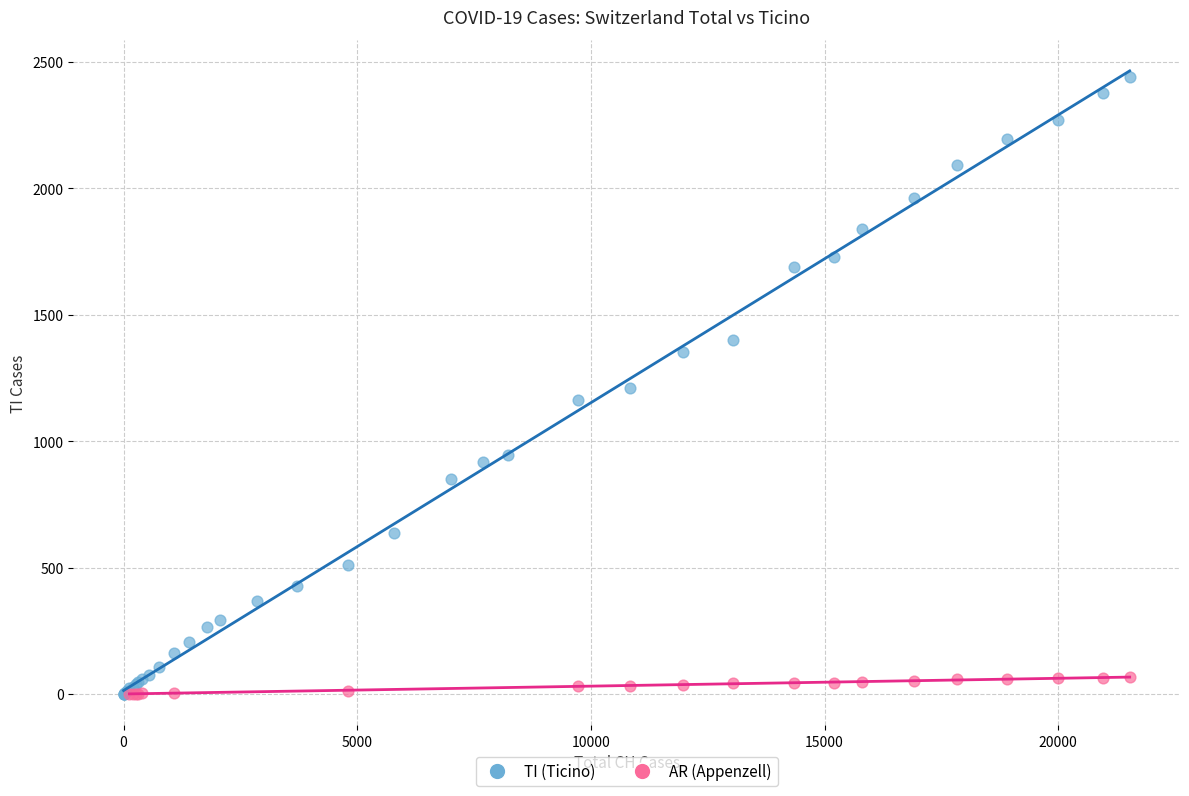

Which series has the widest spread of Y values?

TI (Ticino)